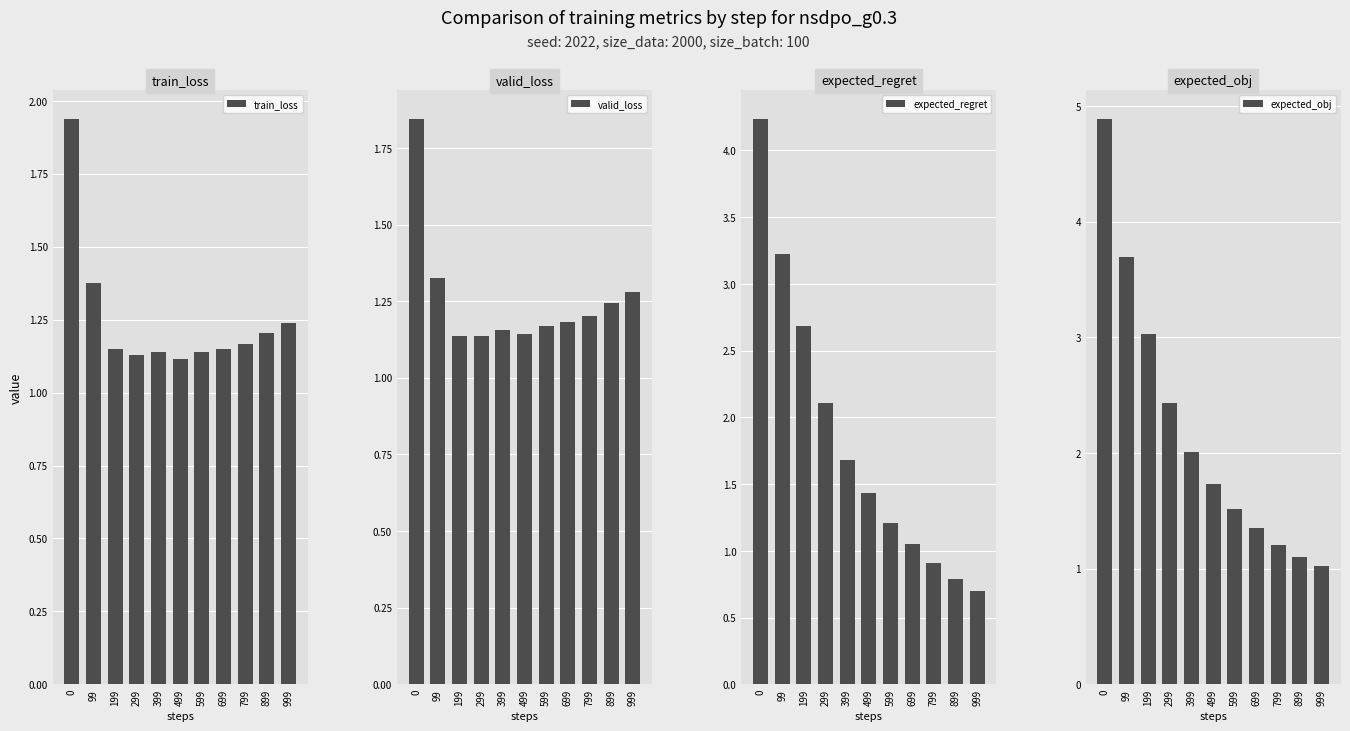

Count the number of categories in the chart.

11